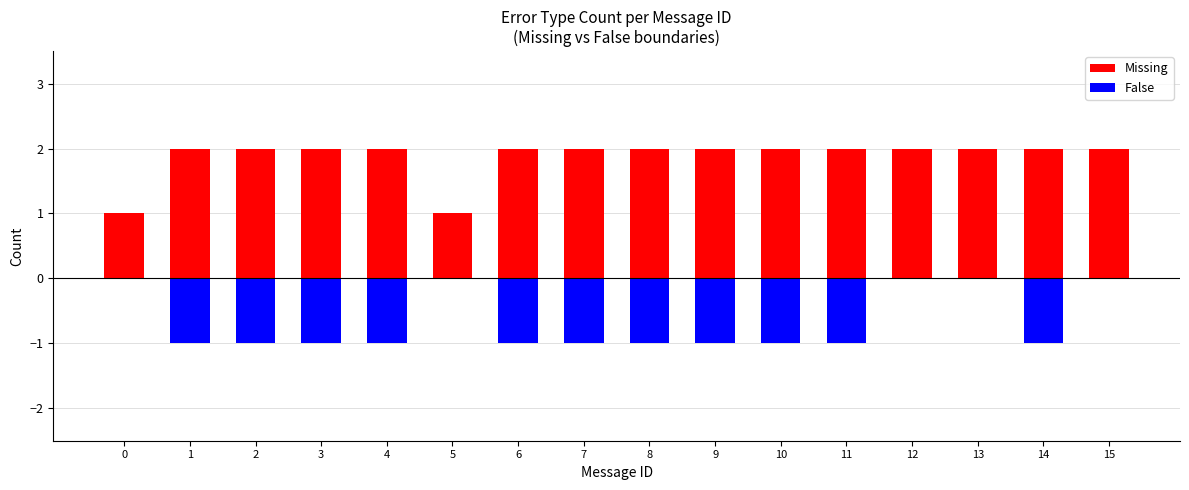

How many groups of bars are there?

16